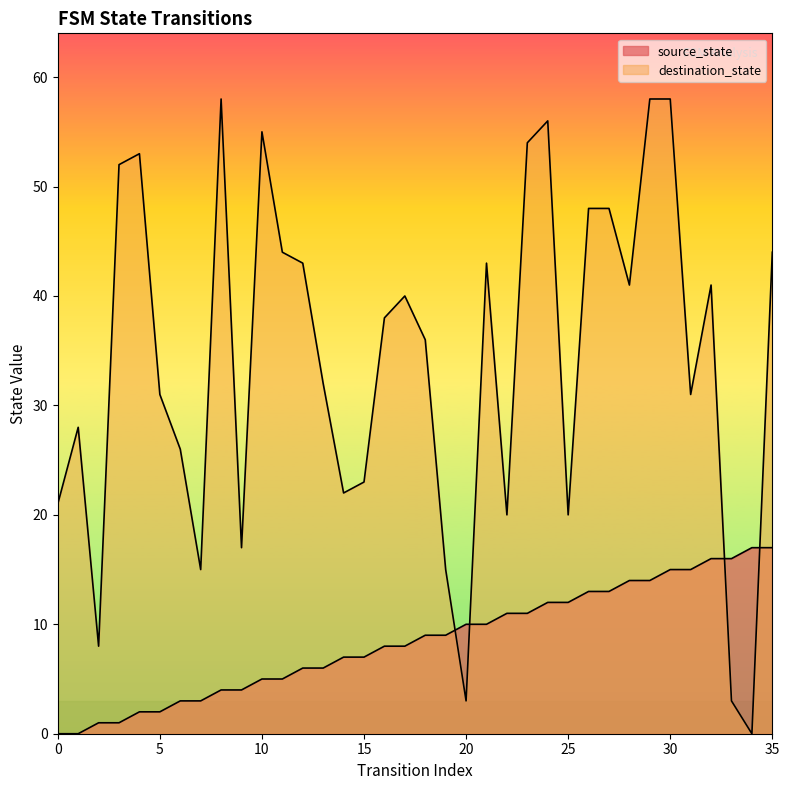

Reading right to left, list all the values displayed in this chart.

source_state: 35=17	34=17	33=16	32=16	31=15	30=15	29=14	28=14	27=13	26=13	25=12	24=12	23=11	22=11	21=10	20=10	19=9	18=9	17=8	16=8	15=7	14=7	13=6	12=6	11=5	10=5	9=4	8=4	7=3	6=3	5=2	4=2	3=1	2=1	1=0	0=0
destination_state: 35=44	34=0	33=3	32=41	31=31	30=58	29=58	28=41	27=48	26=48	25=20	24=56	23=54	22=20	21=43	20=3	19=15	18=36	17=40	16=38	15=23	14=22	13=32	12=43	11=44	10=55	9=17	8=58	7=15	6=26	5=31	4=53	3=52	2=8	1=28	0=21